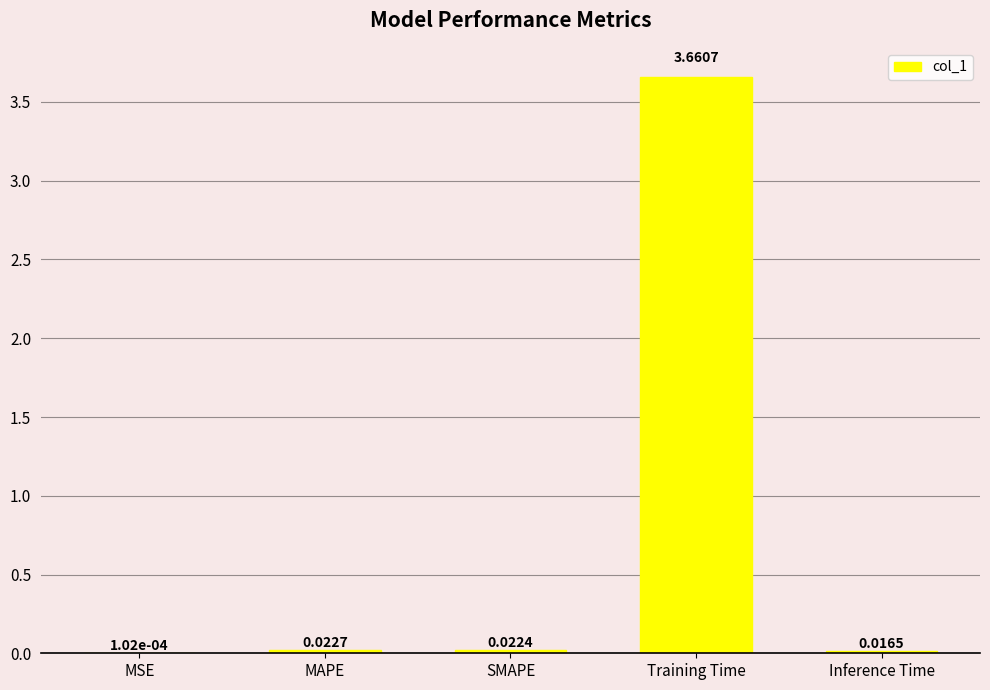

Where is the data nearest to the value 1?

MAPE